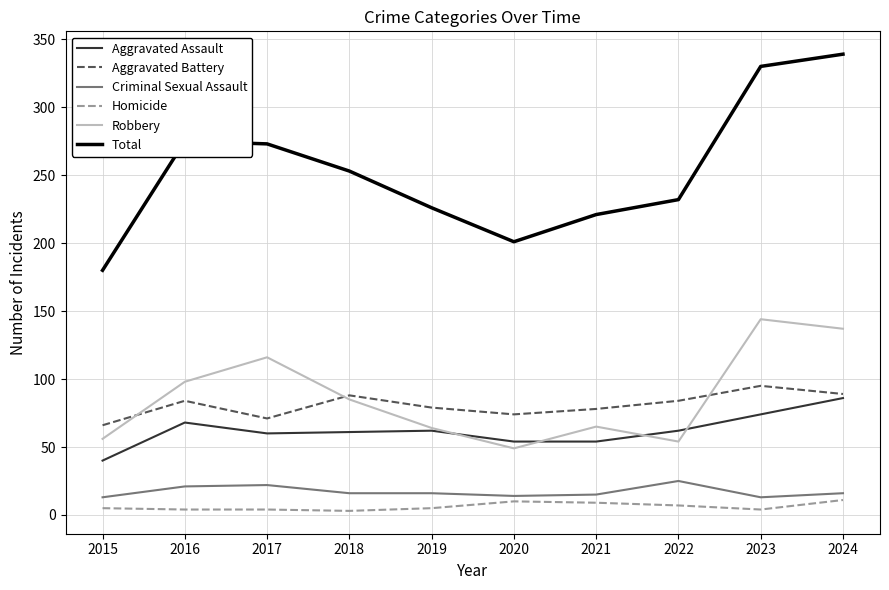

The value of Aggravated Battery at 2019 is 79. True or false?

True